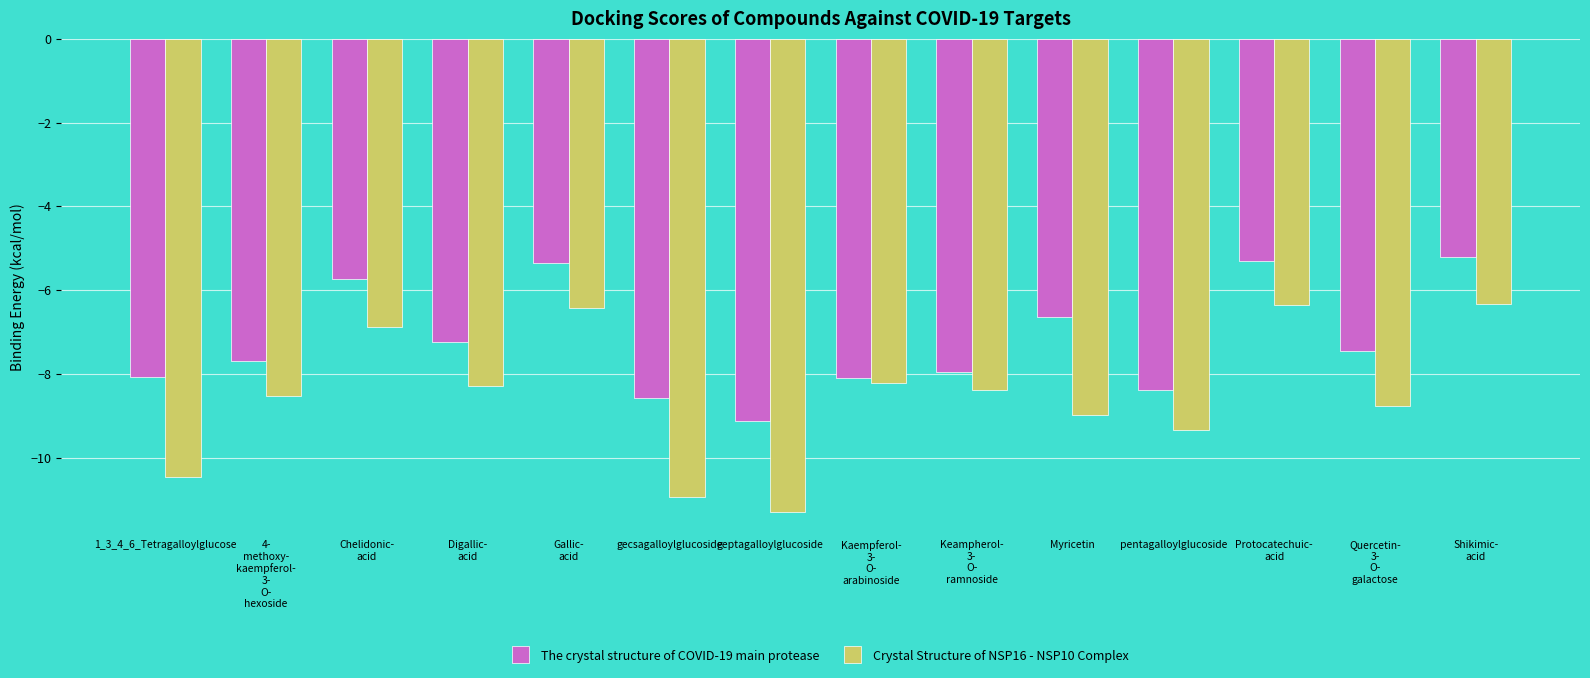

How many values in the The crystal structure of COVID-19 main protease series are below -7?

9